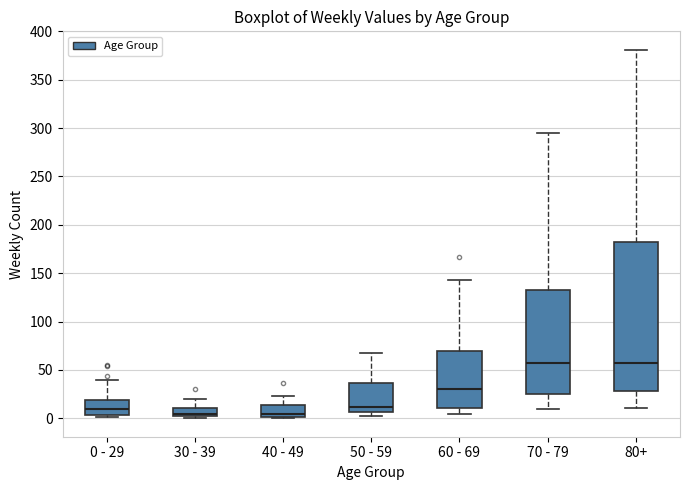

Which box is the tallest, from its lower edge to its upper edge?

80+